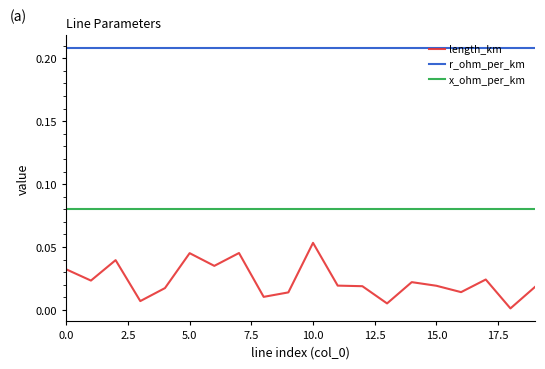

Rank the series by their average value, from highest to lowest.

r_ohm_per_km, x_ohm_per_km, length_km